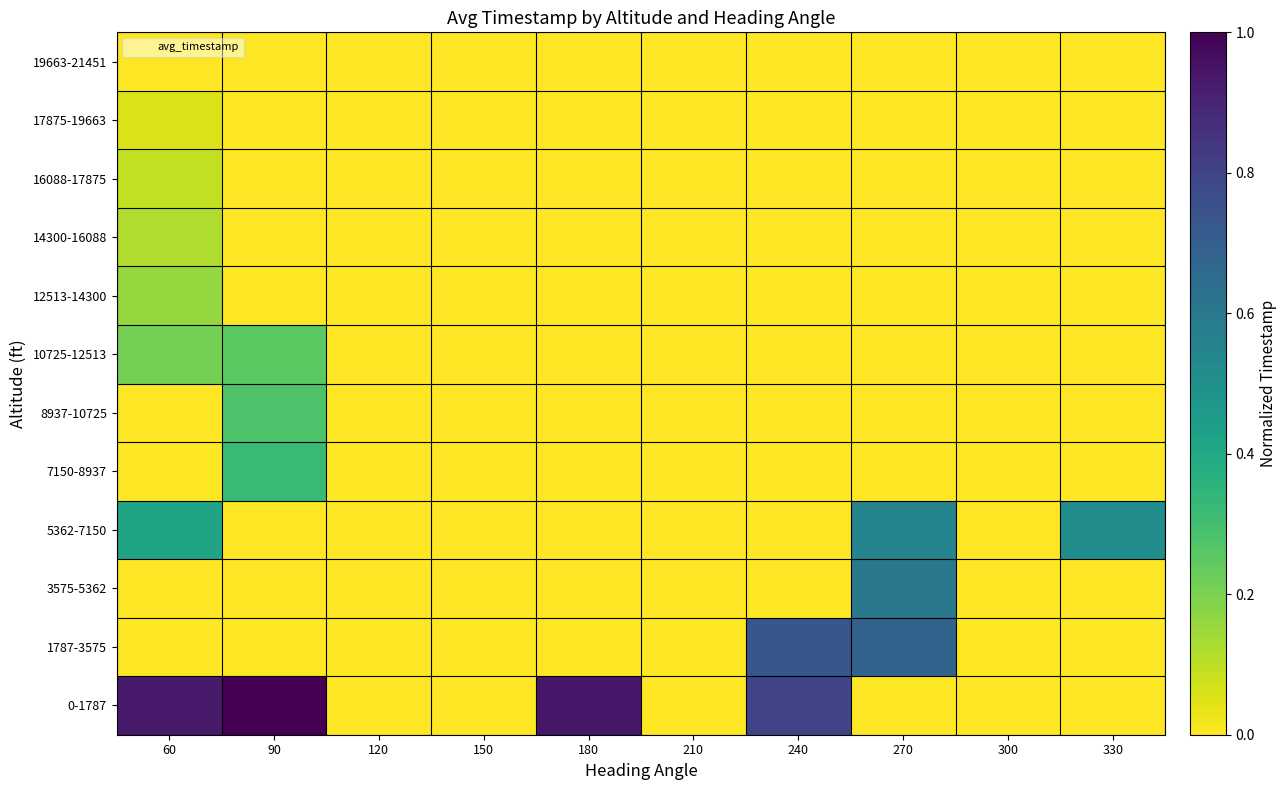

How many data points does each series have?

10